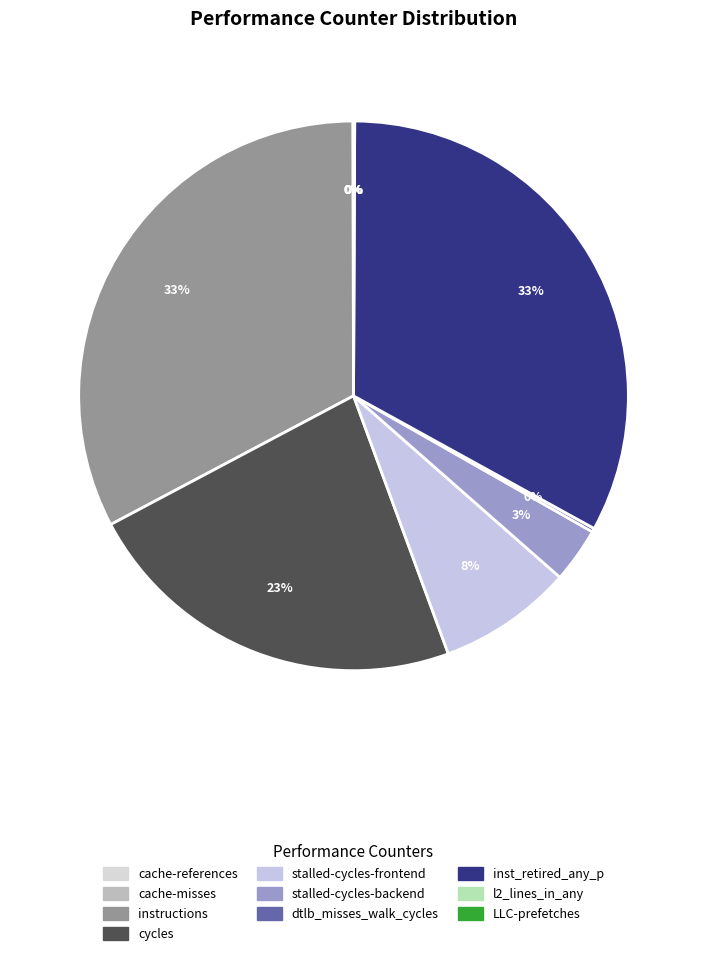

How many segments does this pie chart have?

10